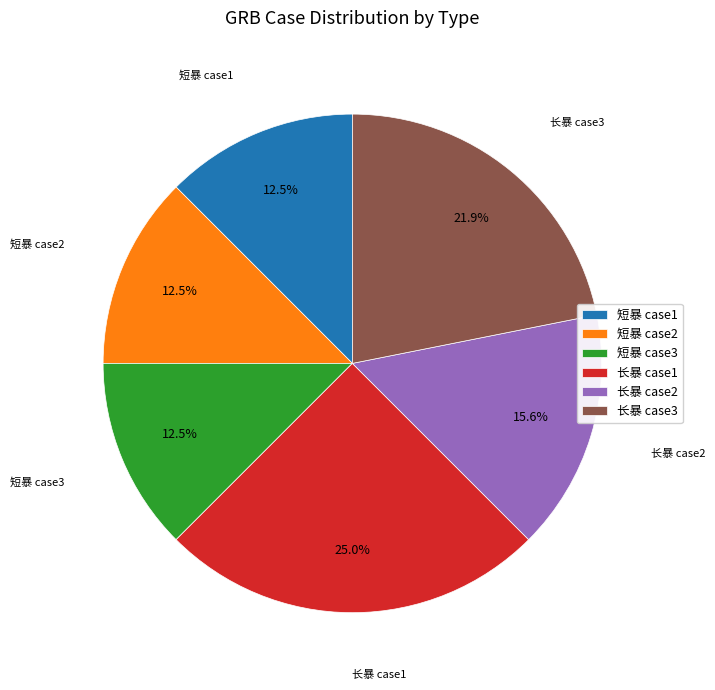

To the nearest percent, what is the combined percentage of 短暴 case2 and 长暴 case3?

34%